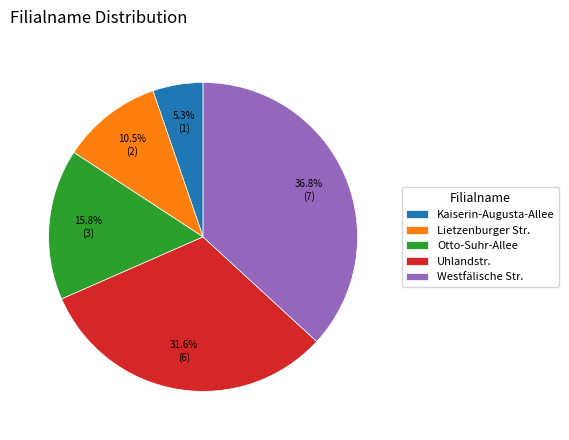

Which slice is the smallest?

Kaiserin-Augusta-Allee